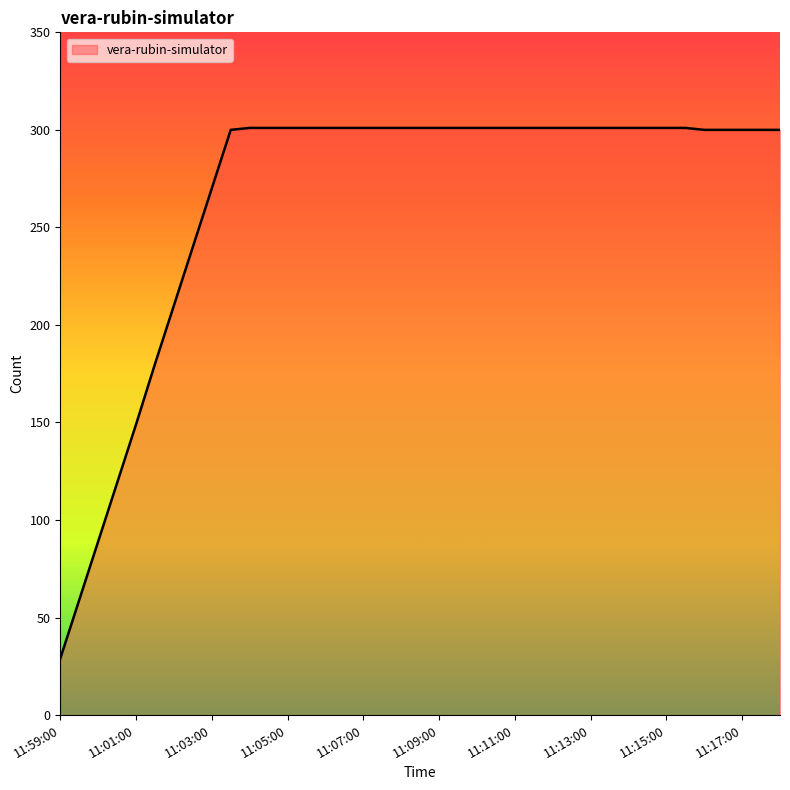

What is the smallest value displayed?

29